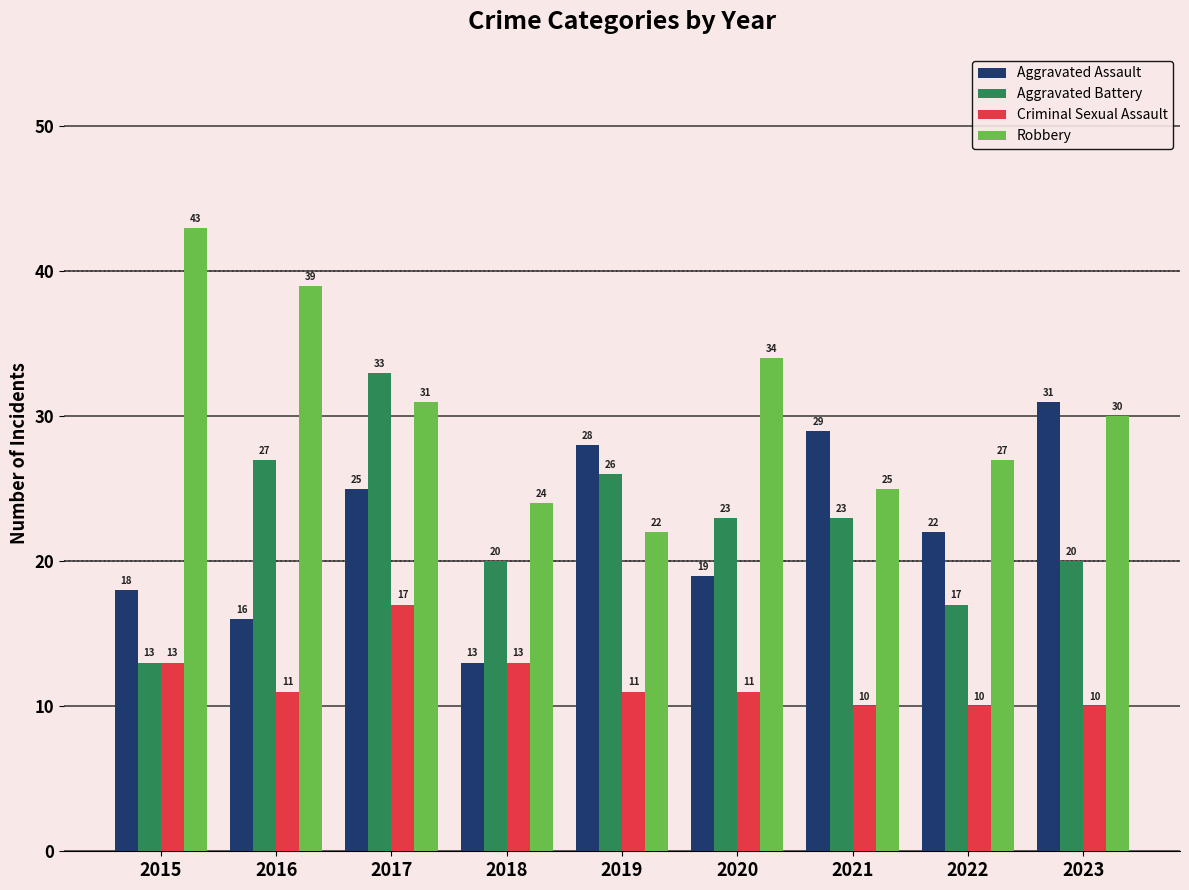

What are all the series names shown in the legend?

Aggravated Assault, Aggravated Battery, Criminal Sexual Assault, Robbery